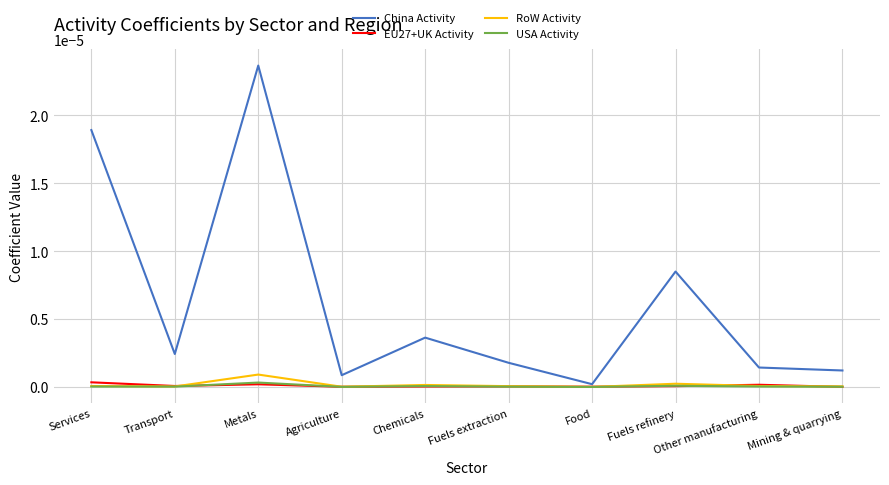

Is it true that USA Activity equals 0.0 at Services?

True